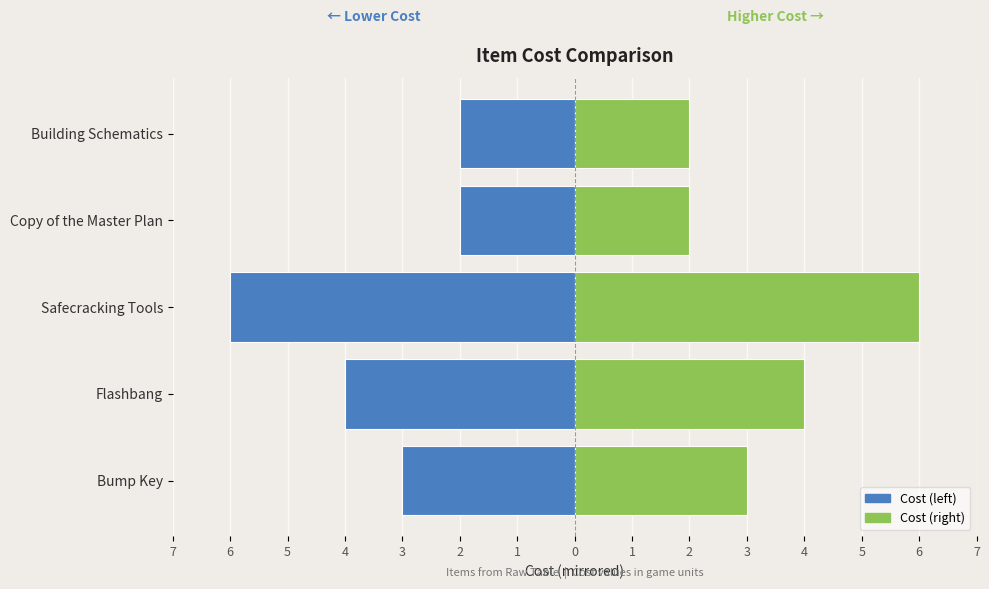

How many bars are there in total?

10